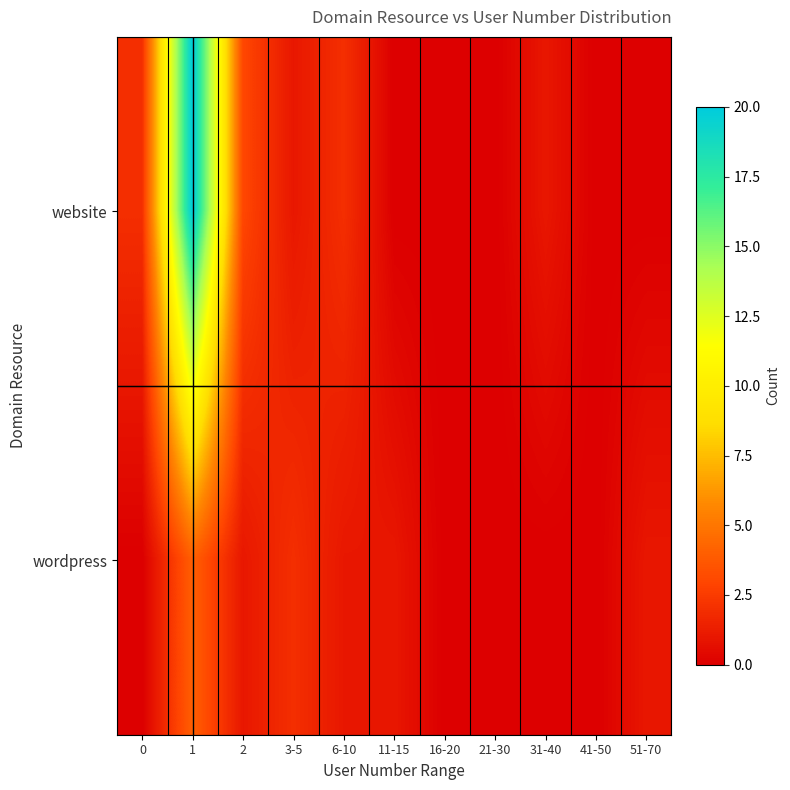

Reading right to left, extract all data points from this chart.

website: 51-70=0	41-50=0	31-40=1	21-30=0	16-20=0	11-15=0	6-10=2	3-5=1	2=3	1=20	0=2
wordpress: 51-70=1	41-50=0	31-40=0	21-30=0	16-20=0	11-15=1	6-10=1	3-5=2	2=1	1=4	0=0